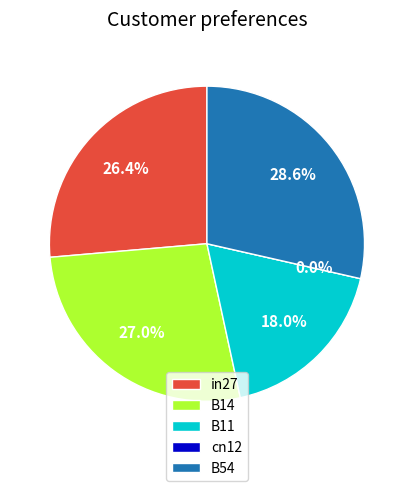

Between B14 and in27, which is larger?

B14